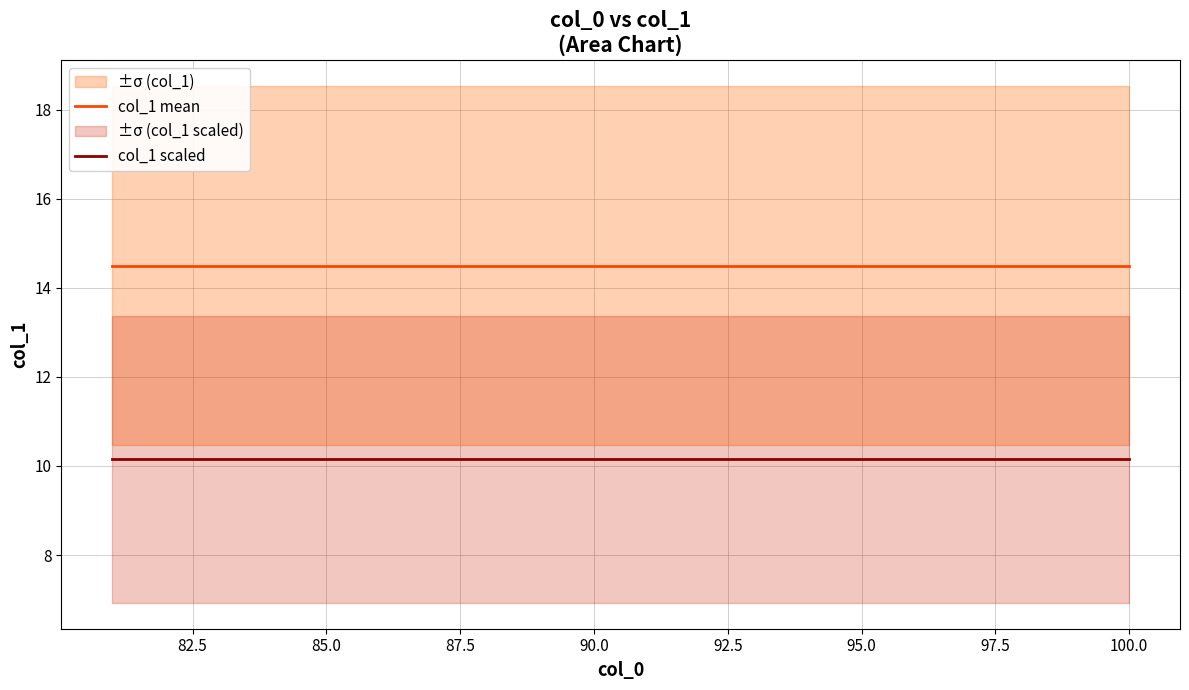

How many data points does each series have?

20